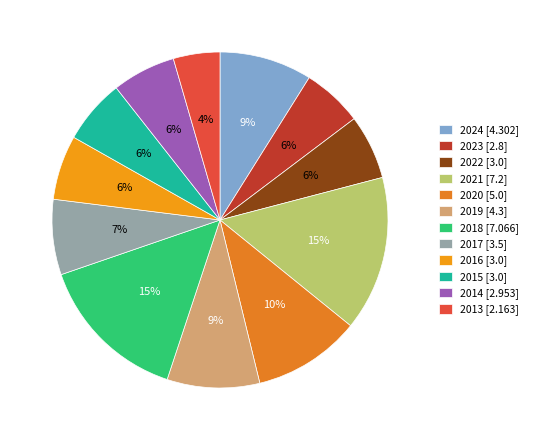

Count the number of slices in the pie.

12